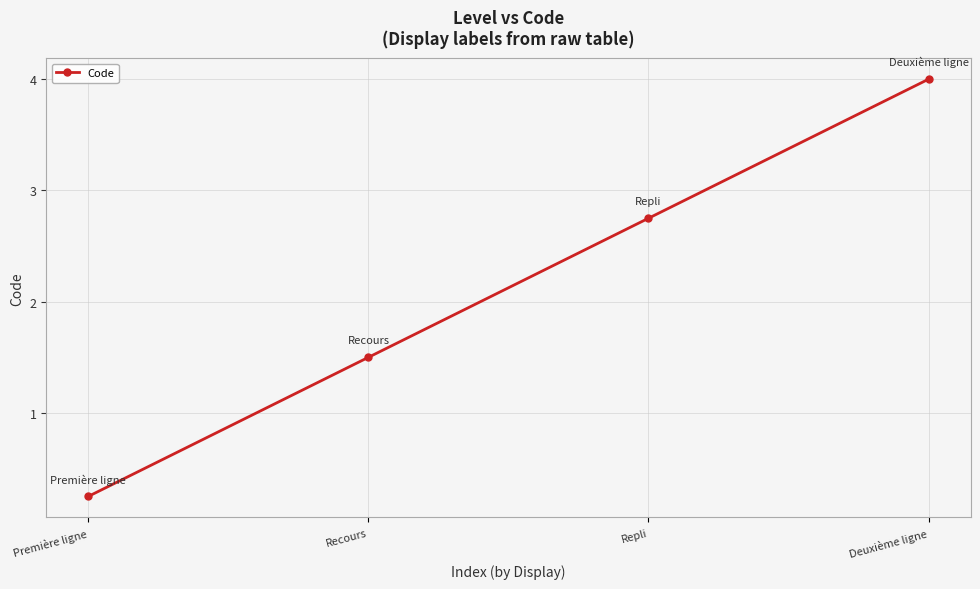

At which category does the chart reach its peak across all series?

Deuxième ligne